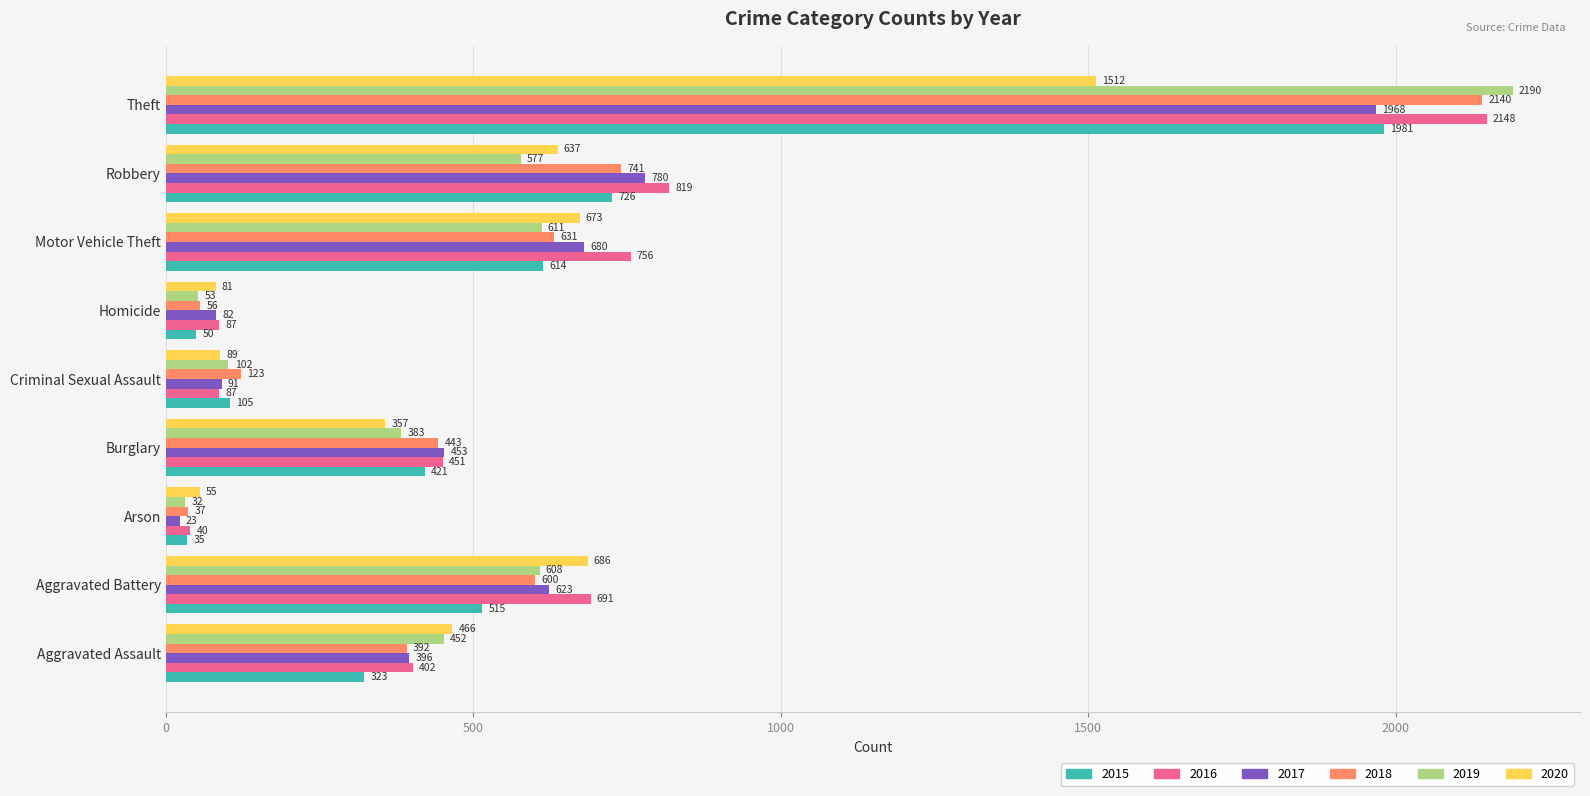

How many data points does each series have?

9